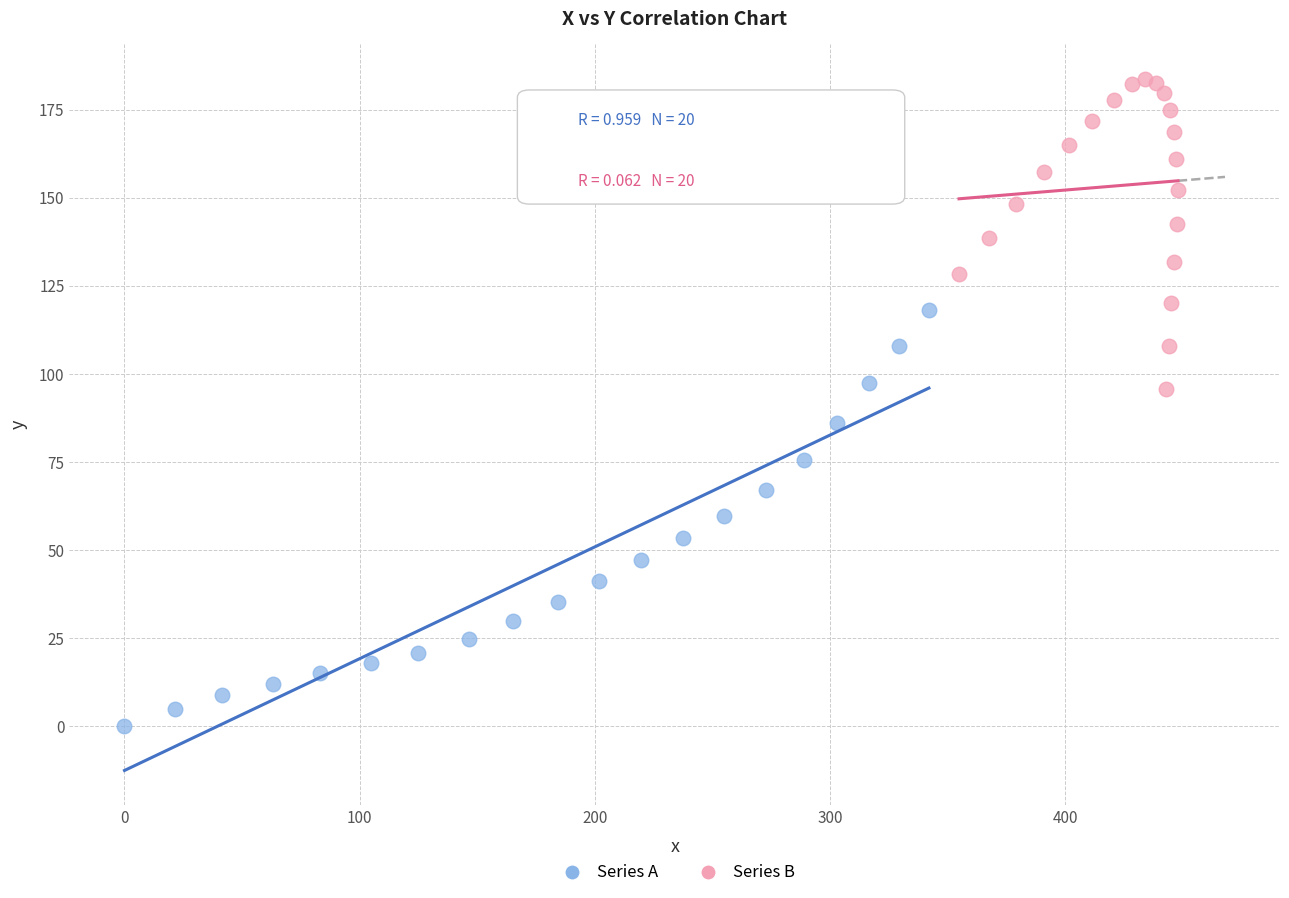

Which series has the largest Y range (max minus min)?

Series A